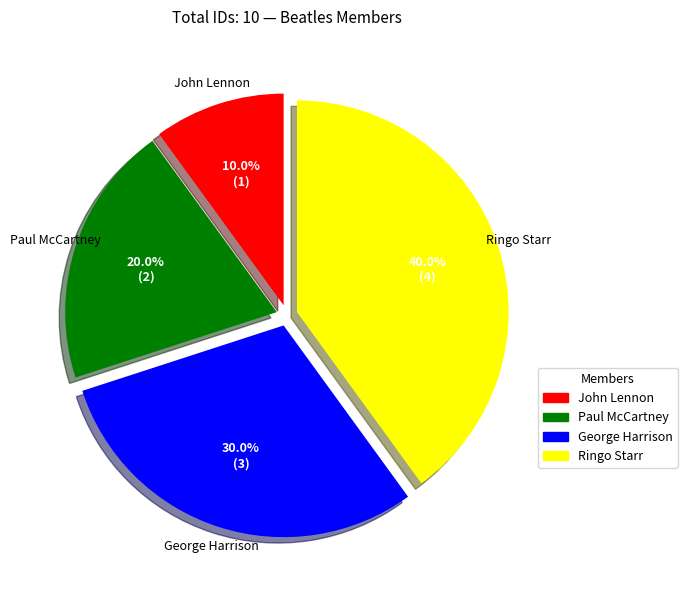

Which slice is the smallest?

John Lennon